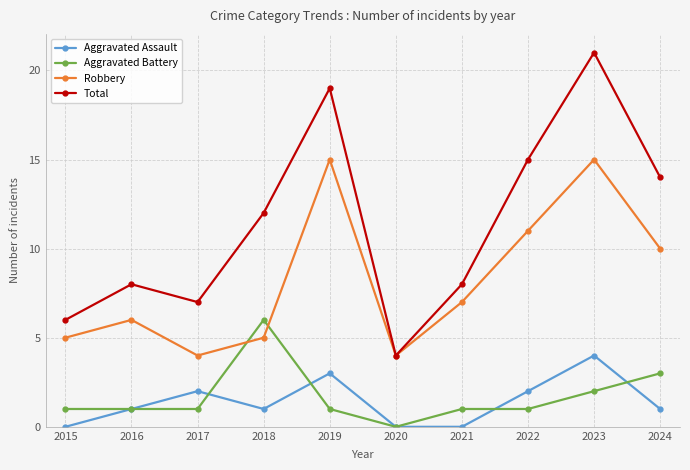

At 2018, list the series in order from smallest to largest.

Aggravated Assault, Robbery, Aggravated Battery, Total